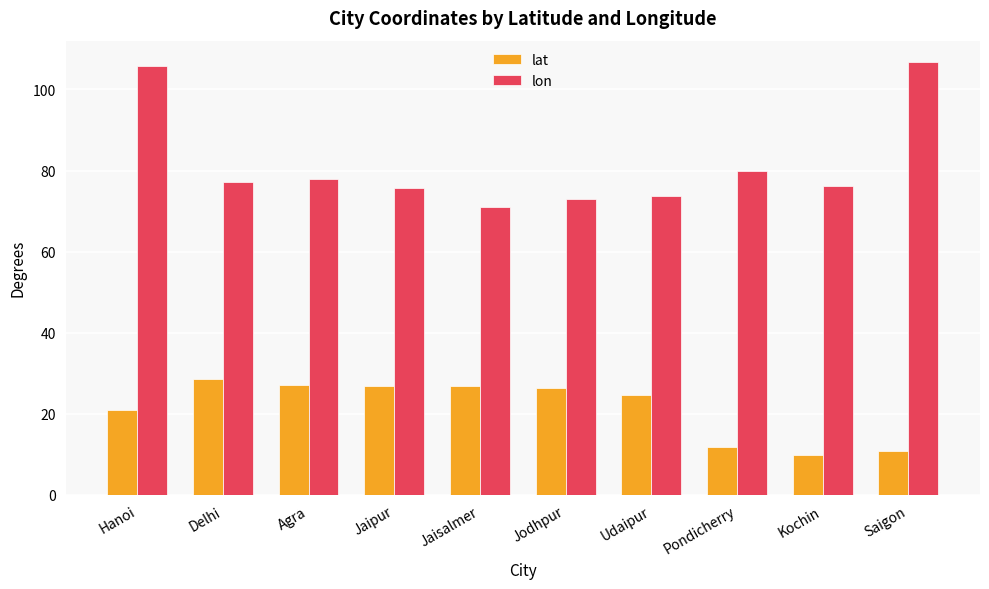

What is the label of the 6th bar from the right?

Jaisalmer